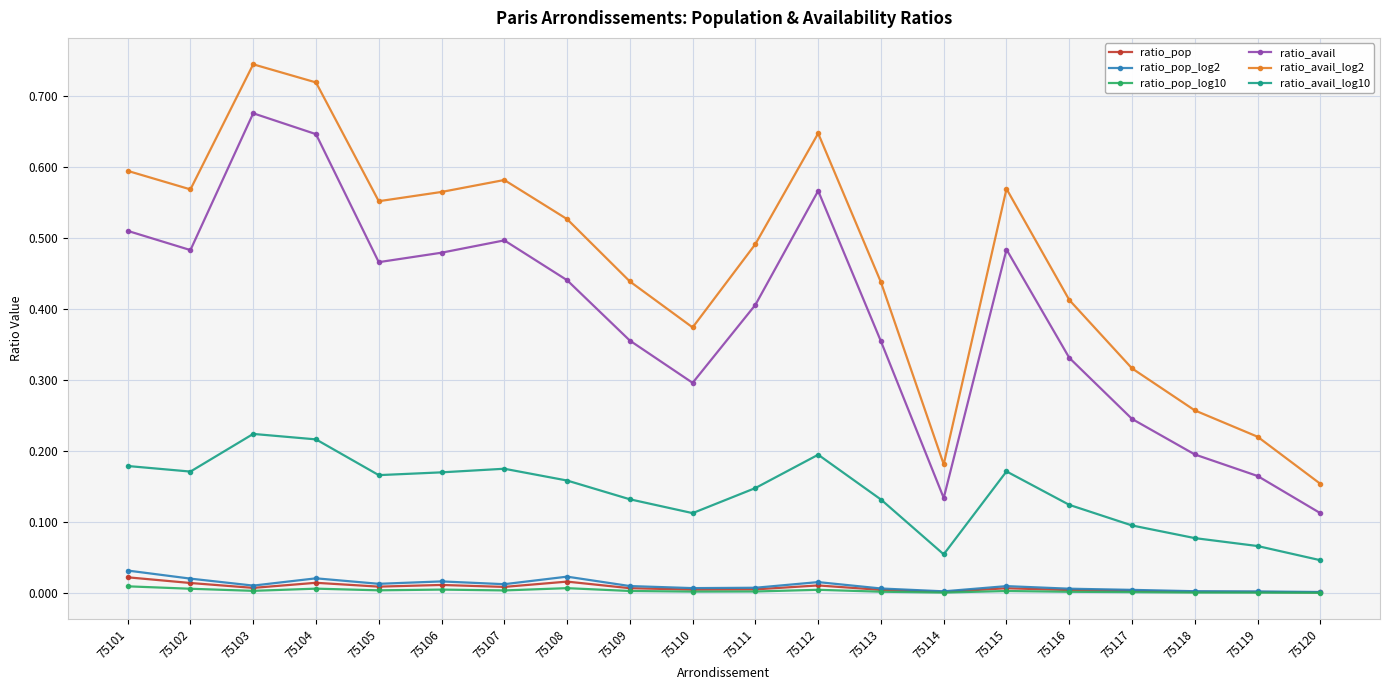

True or false: ratio_pop and ratio_avail_log2 cross at least once.

False